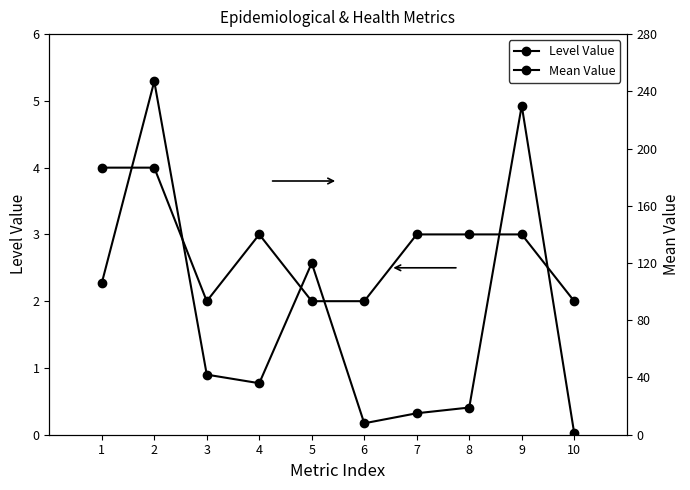

What is the approximate value of Mean Value at 5?

120